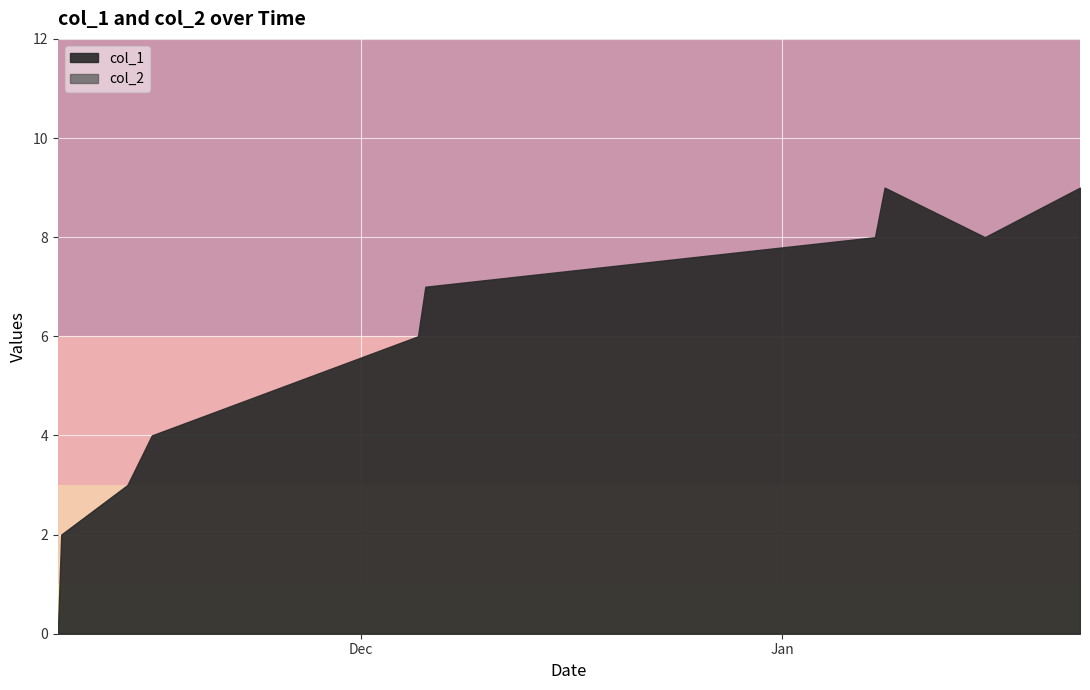

Which series has the largest total across all categories?

col_1